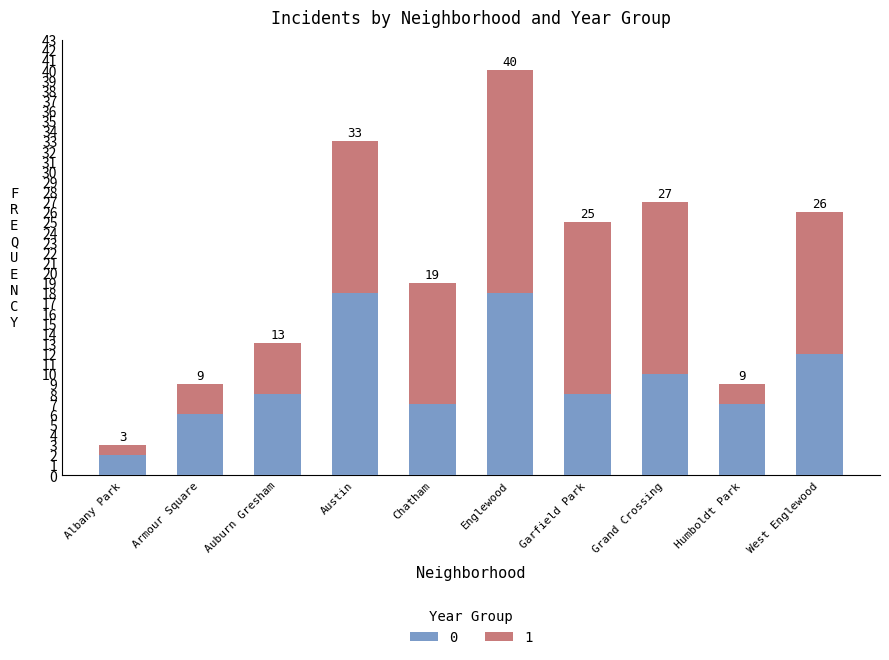

Does the chart contain any negative values?

No